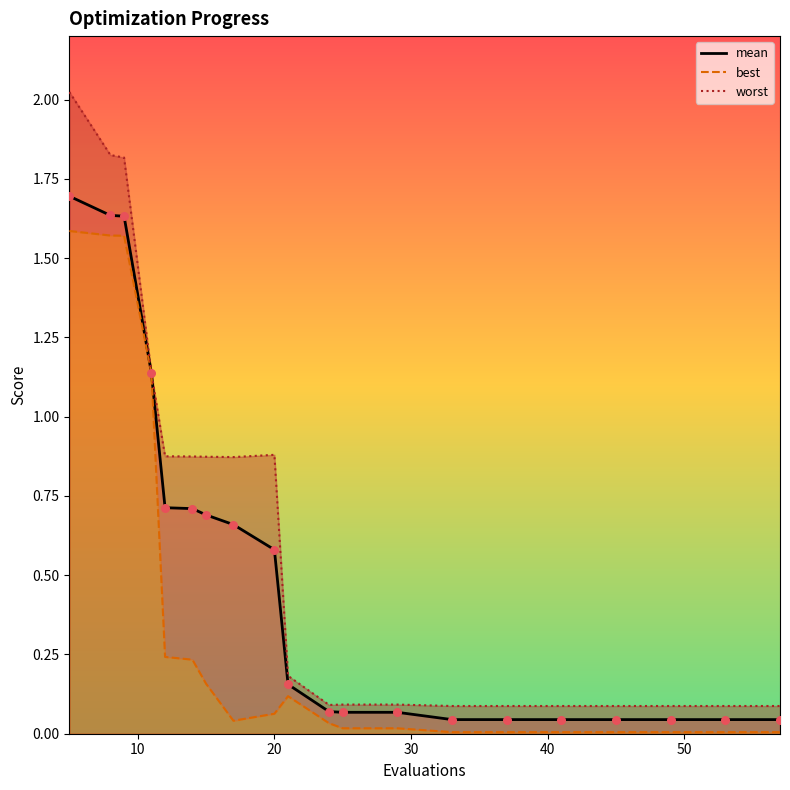

Which series contains the highest Y value?

worst